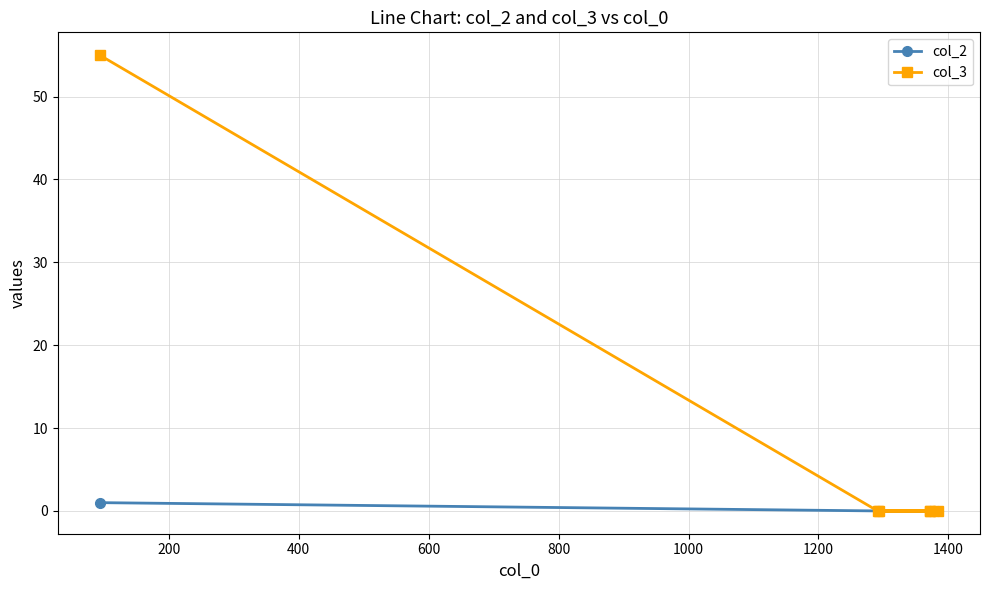

True or false: col_3 has more than 0 points higher than both neighbors.

False